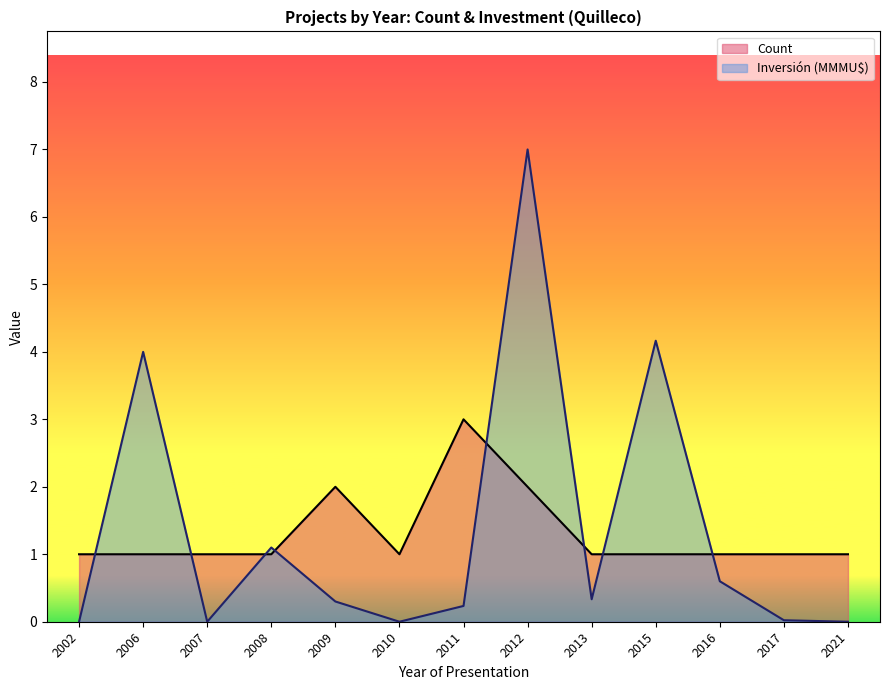

Which series ends up on top after the final intersection of Count and Inversión(MMU$)?

Count